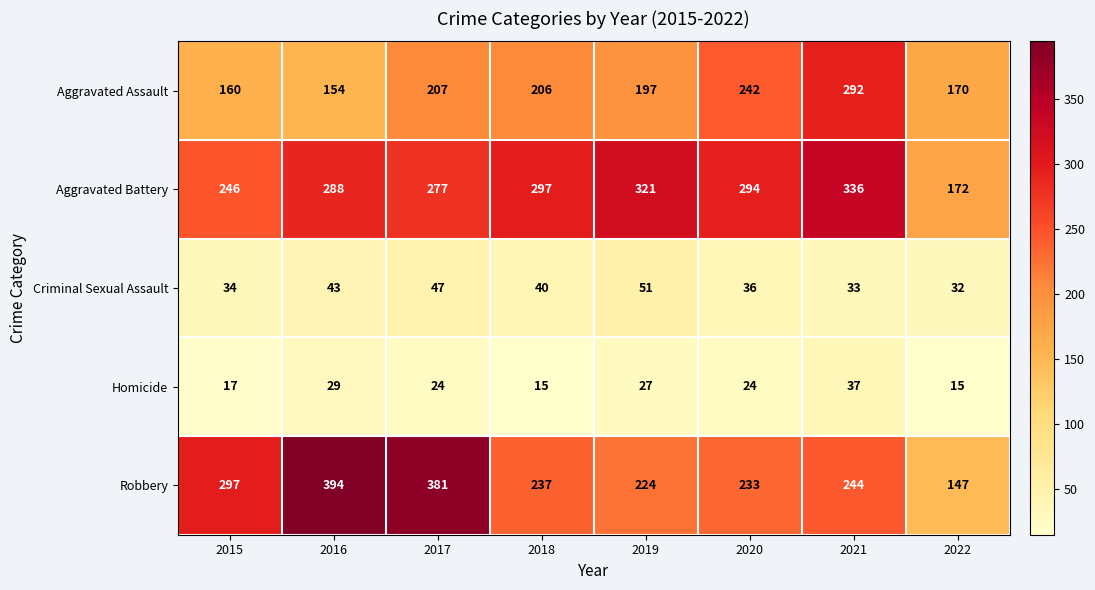

What is the sum of the Aggravated Assault values at 2022 and 2020?

412